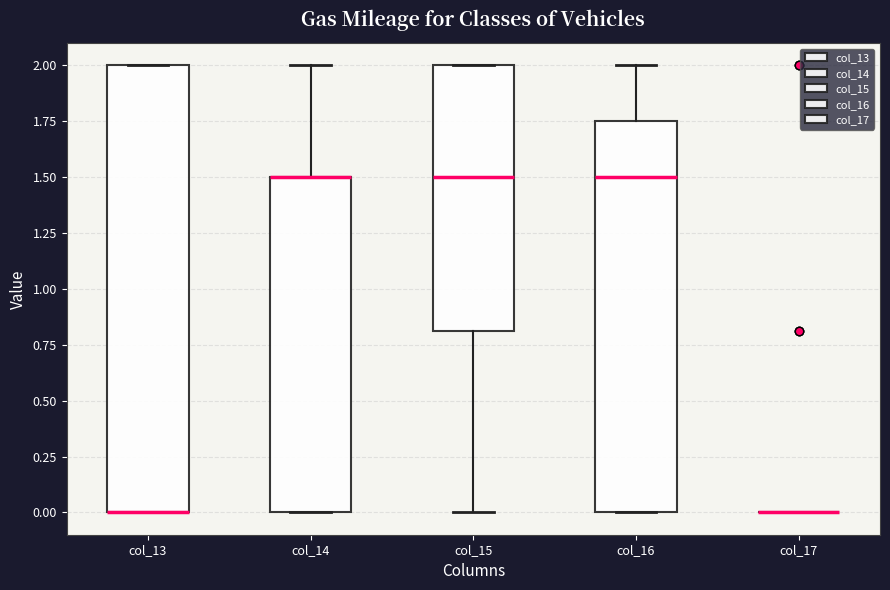

Reading left to right, read every box against the y-axis: the position of its median line, the range the box covers, and the ends of its whiskers. The values are not printed on the chart, so give them approximately, as read against the axis.

col_13: median 0.00 (drawn on the box's lower edge), box 0.00 to 2.00, whiskers 0.00 to 2.00
col_14: median 1.50 (drawn on the box's upper edge), box 0.00 to 1.50, whiskers 0.00 to 2.00
col_15: median 1.50, box 0.80 to 2.00, whiskers 0.00 to 2.00
col_16: median 1.50, box 0.00 to 1.75, whiskers 0.00 to 2.00
col_17: box collapsed to a line at 0.00, whiskers 0.00 to 0.00